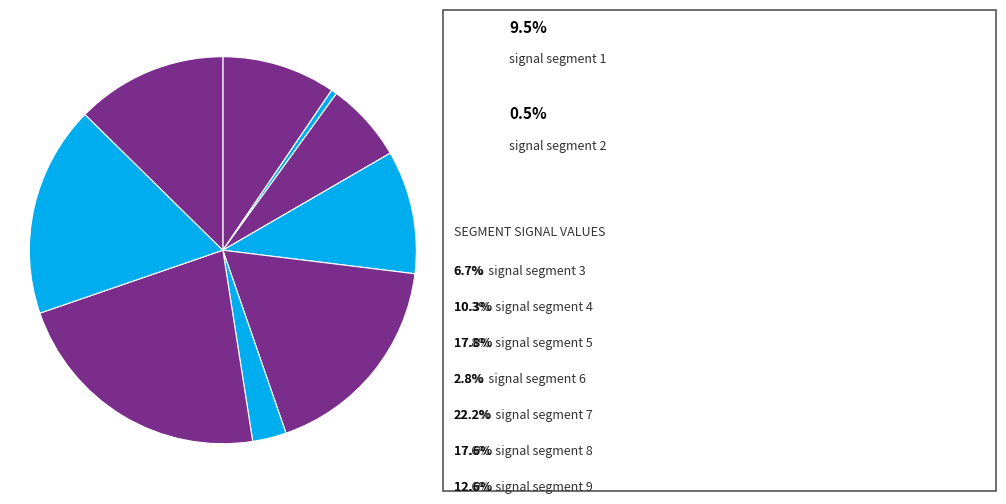

How many segments does this pie chart have?

9